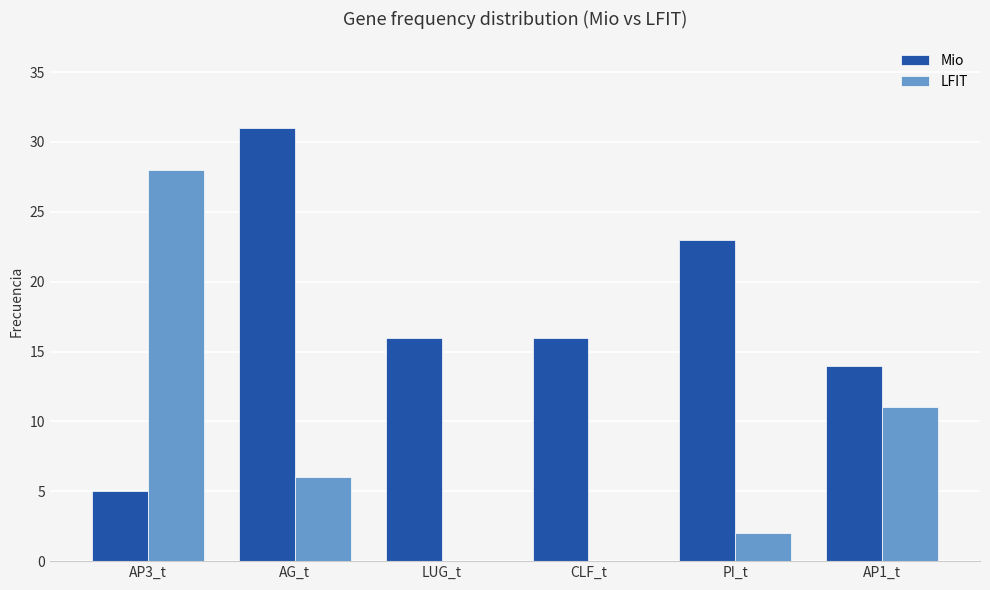

Is it true that Mio equals 5 at AP3_t?

True